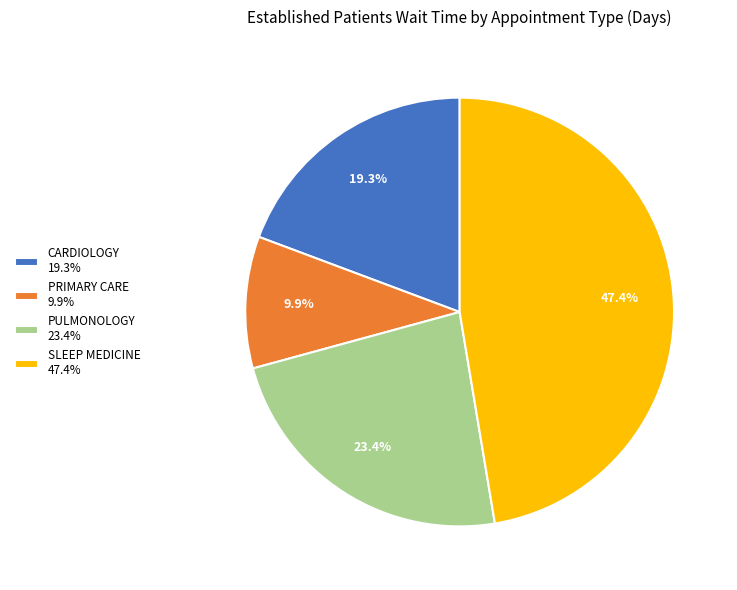

What portion of the pie excludes SLEEP MEDICINE?

52.6%